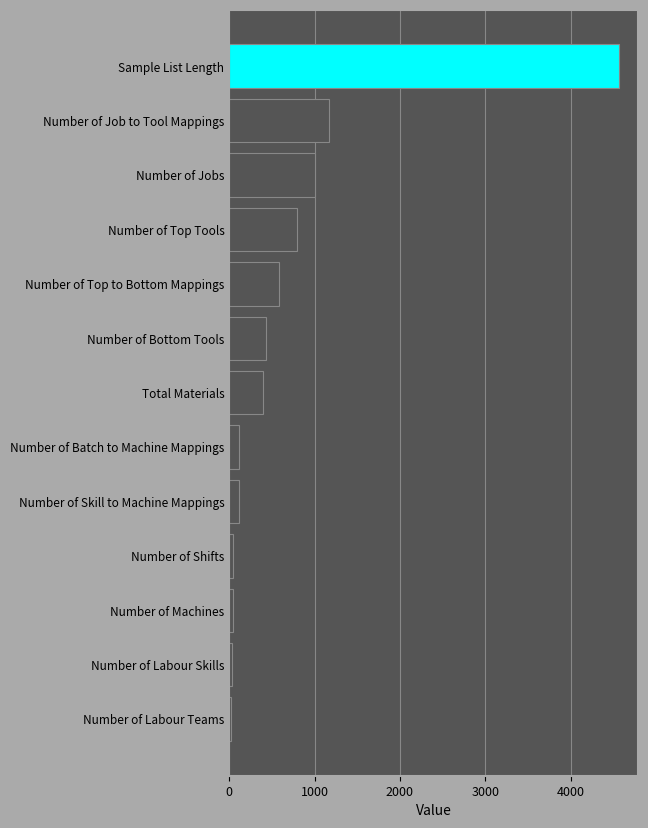

What is the sum of all values?

9312